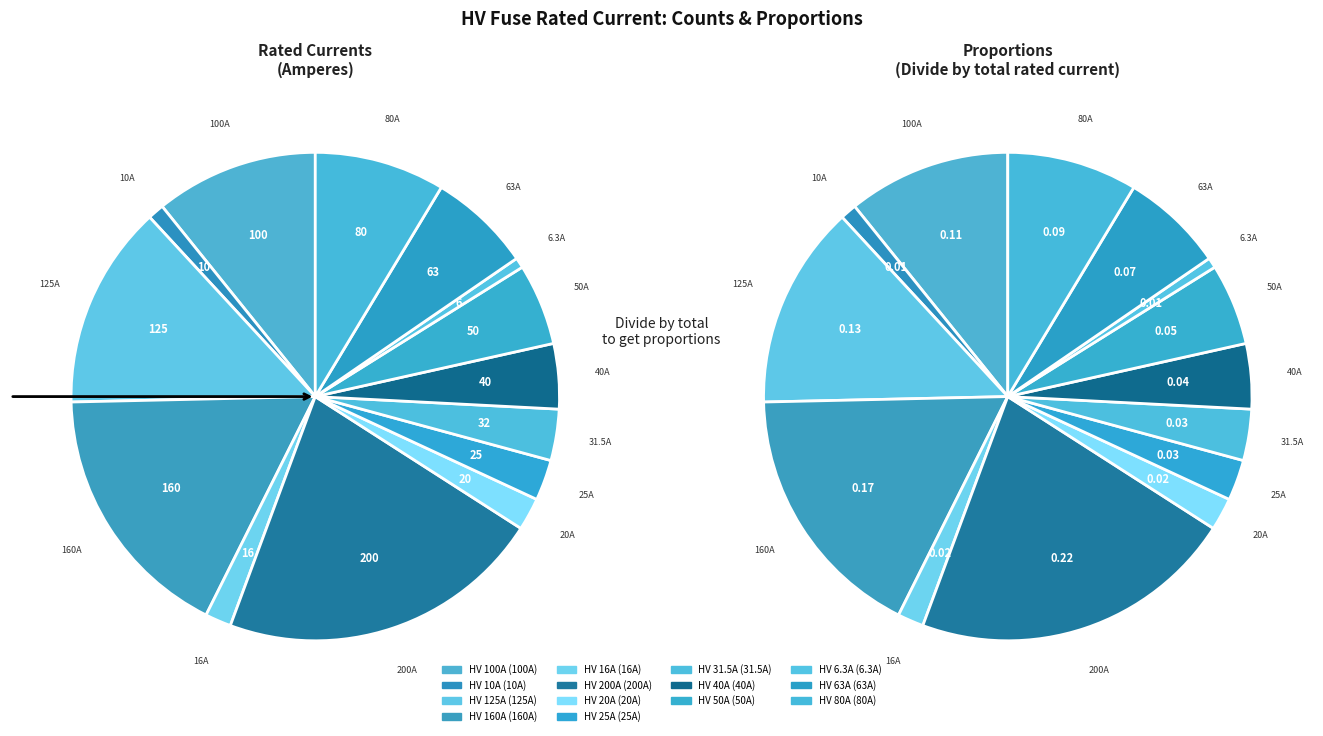

To the nearest percent, what is the combined percentage of HV 63A and HV 16A?

9%